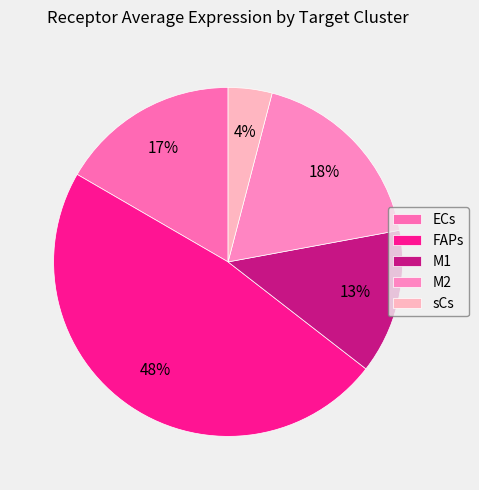

Is there any slice that represents more than half of the pie?

No